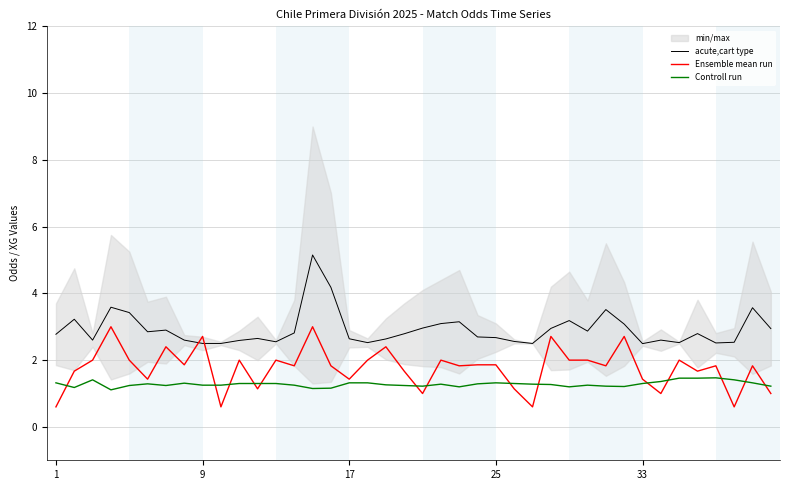

True or false: Controll run and acute,cart type cross at least once.

False